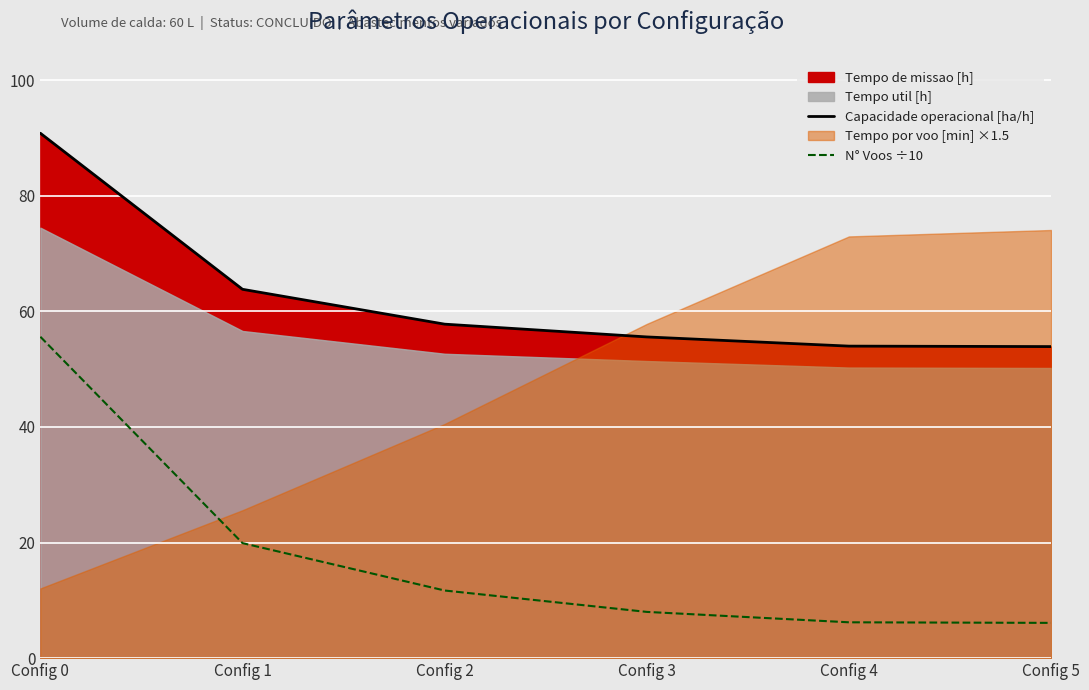

The value of Capacidade operacional [ha/h] at Config 1 is 63.8. True or false?

True